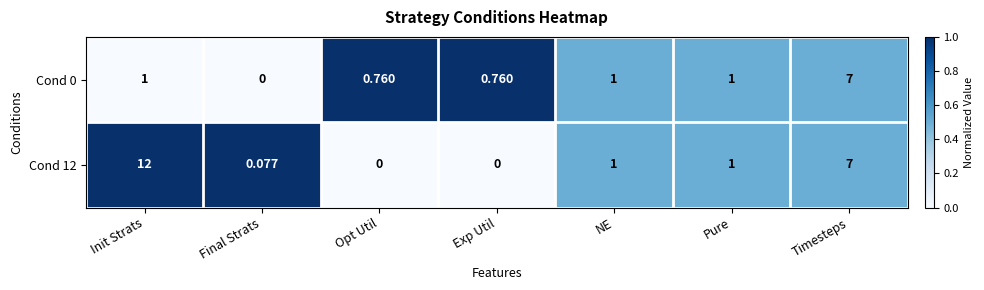

Where is Cond 12 nearest to the value 6?

Timesteps